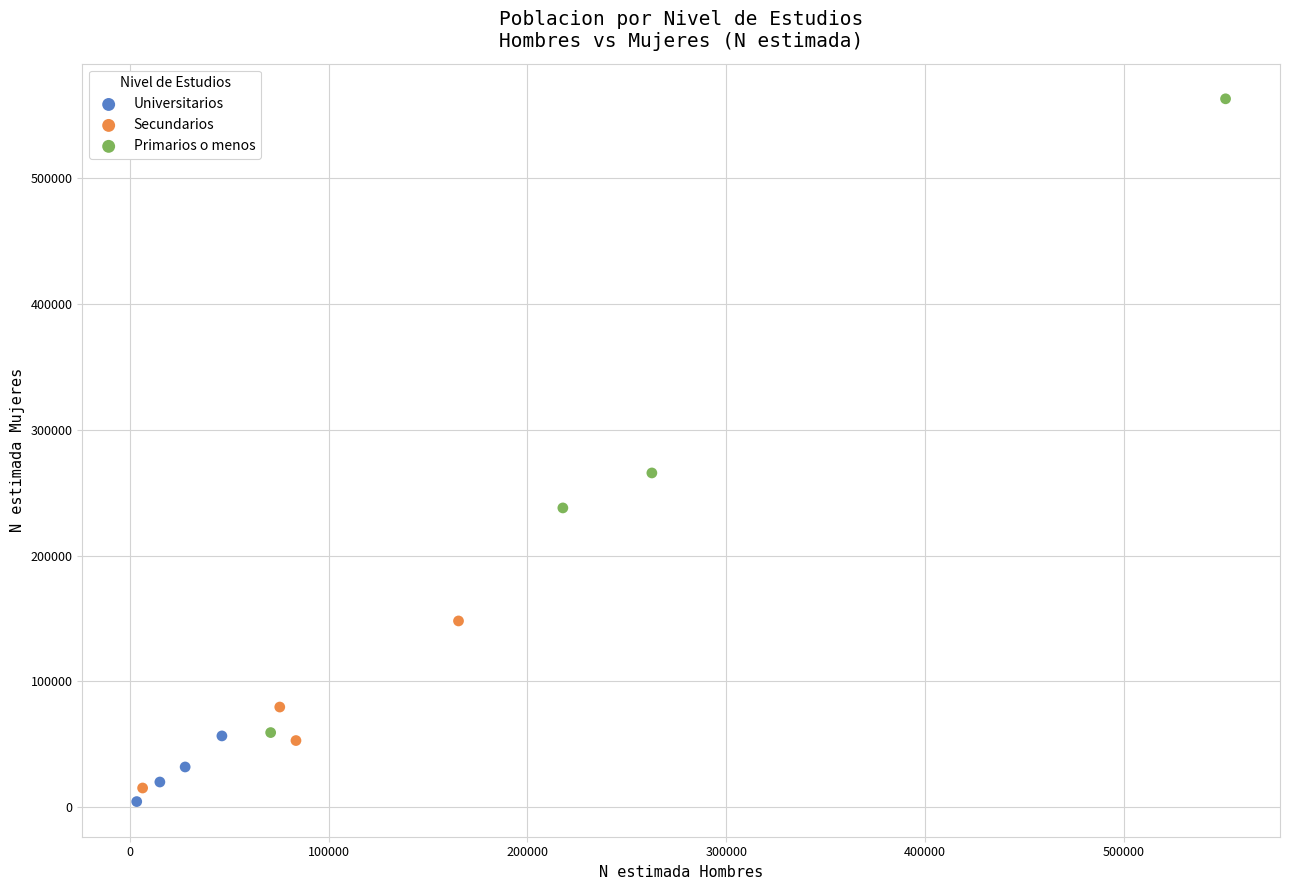

Which series has the largest Y range (max minus min)?

Primarios o menos